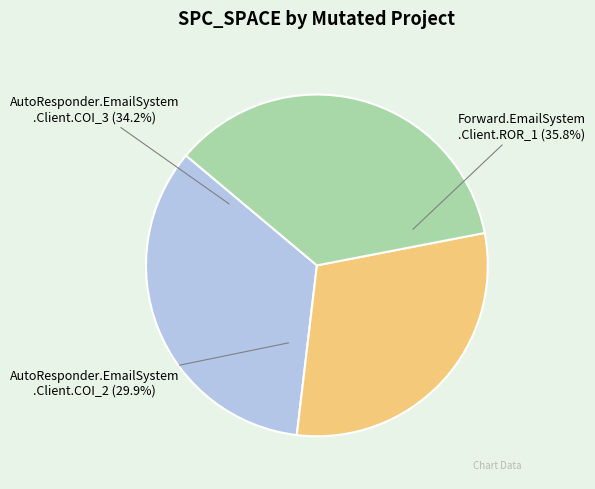

What is the smallest slice in the pie chart?

AutoResponder.EmailSystem.Client.COI_2